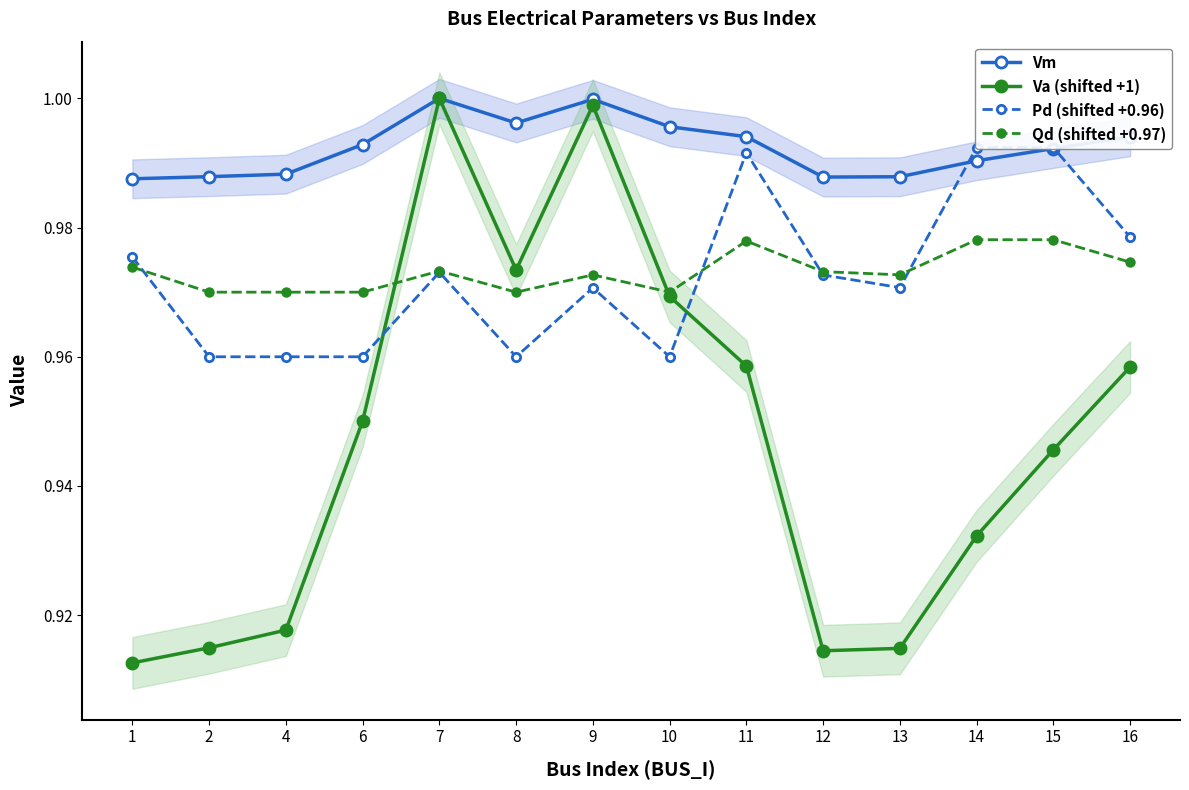

Rank the series by their maximum value, from highest to lowest.

Vm, Va (shifted +1), Pd (shifted +0.96), Qd (shifted +0.97)